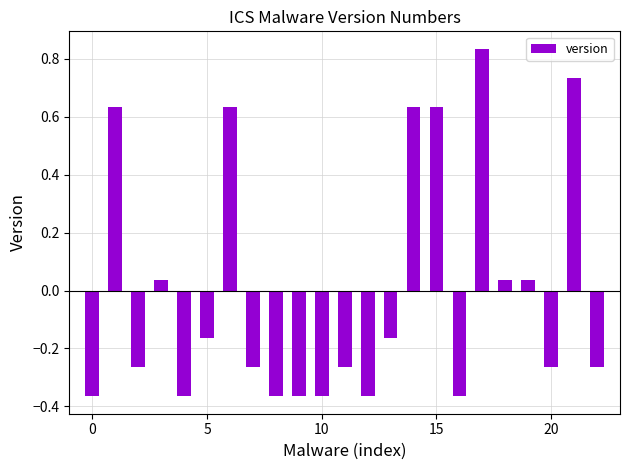

What is the difference between the second highest and minimum values?

1.1